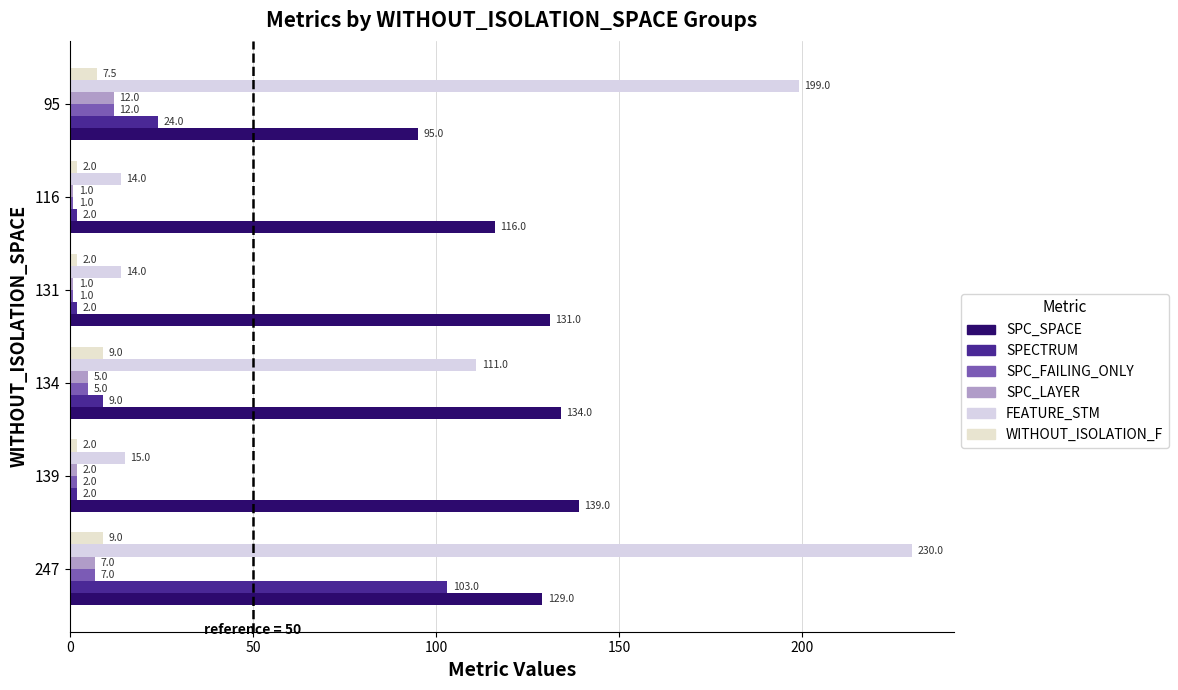

How many data points does each series have?

6